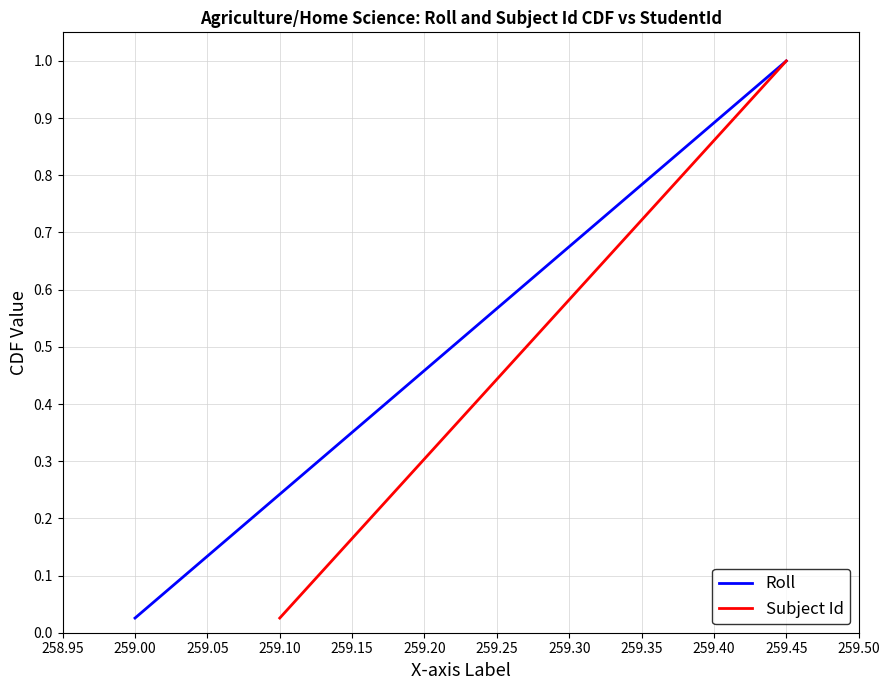

Which category has the lowest value in the Subject Id series?

259.10